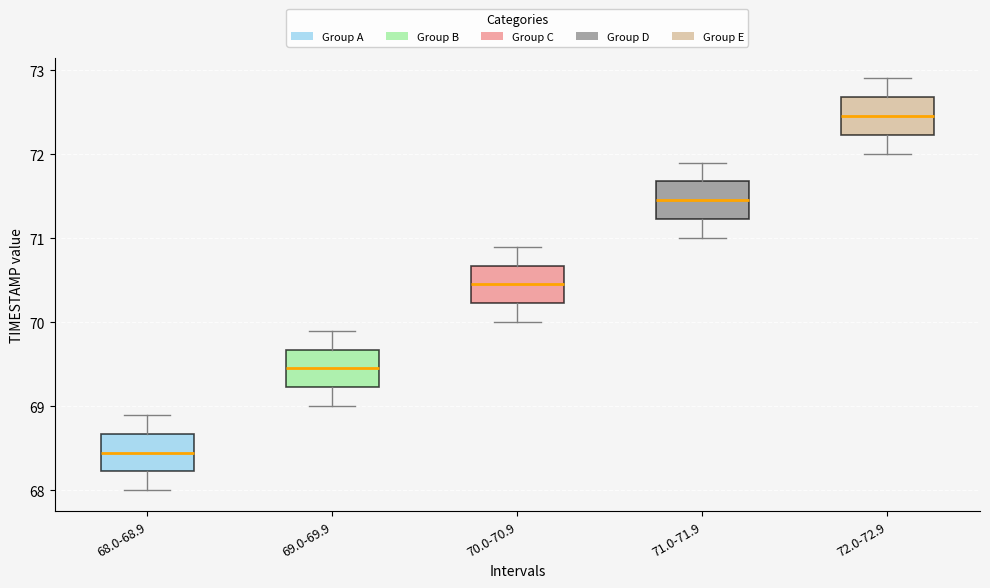

Reading left to right, transcribe this box plot: for each box, give where its median line is, the range the box spans, and where its two whiskers end, as read against the y-axis. The values are not printed on the chart, so give them approximately, as read against the axis.

68.0-68.9: median 68.5, box 68.2 to 68.7, whiskers 68.0 to 68.9
69.0-69.9: median 69.5, box 69.2 to 69.7, whiskers 69.0 to 69.9
70.0-70.9: median 70.5, box 70.2 to 70.7, whiskers 70.0 to 70.9
71.0-71.9: median 71.5, box 71.2 to 71.7, whiskers 71.0 to 71.9
72.0-72.9: median 72.5, box 72.2 to 72.7, whiskers 72.0 to 72.9